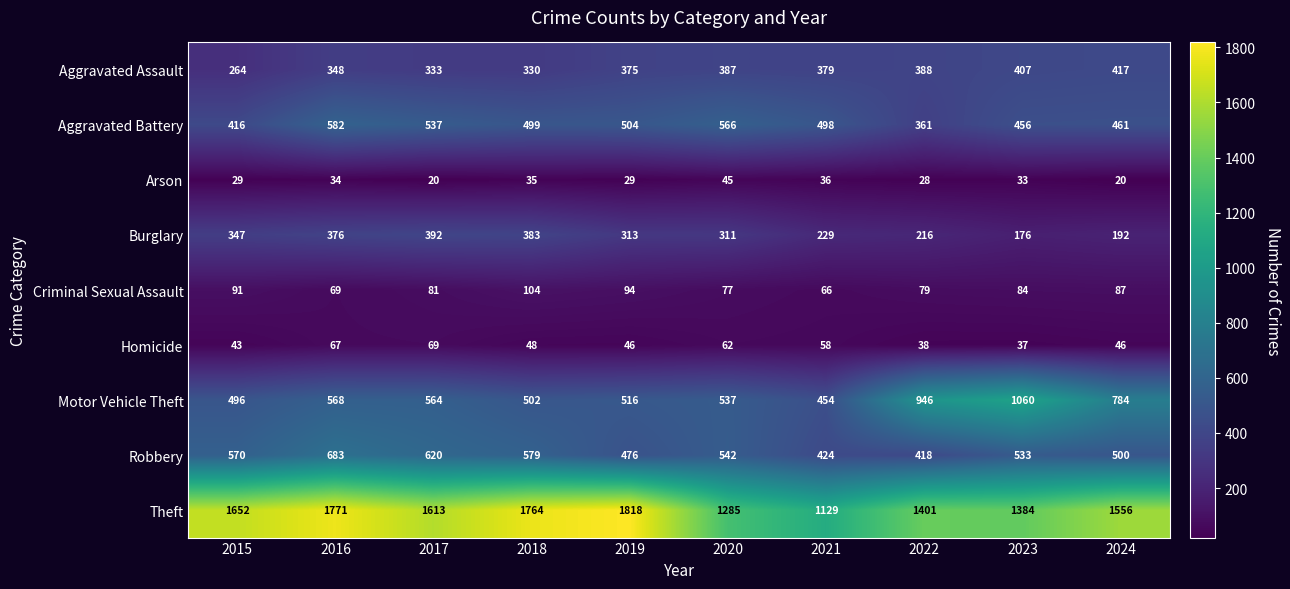

At which label does Burglary reach its peak?

2017